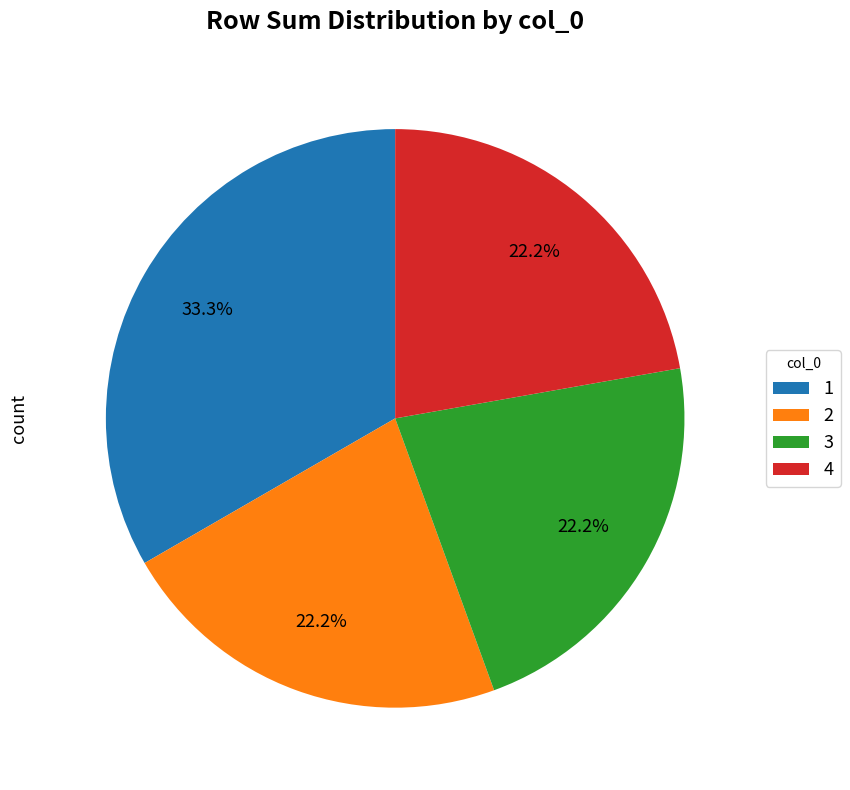

How many segments does this pie chart have?

4